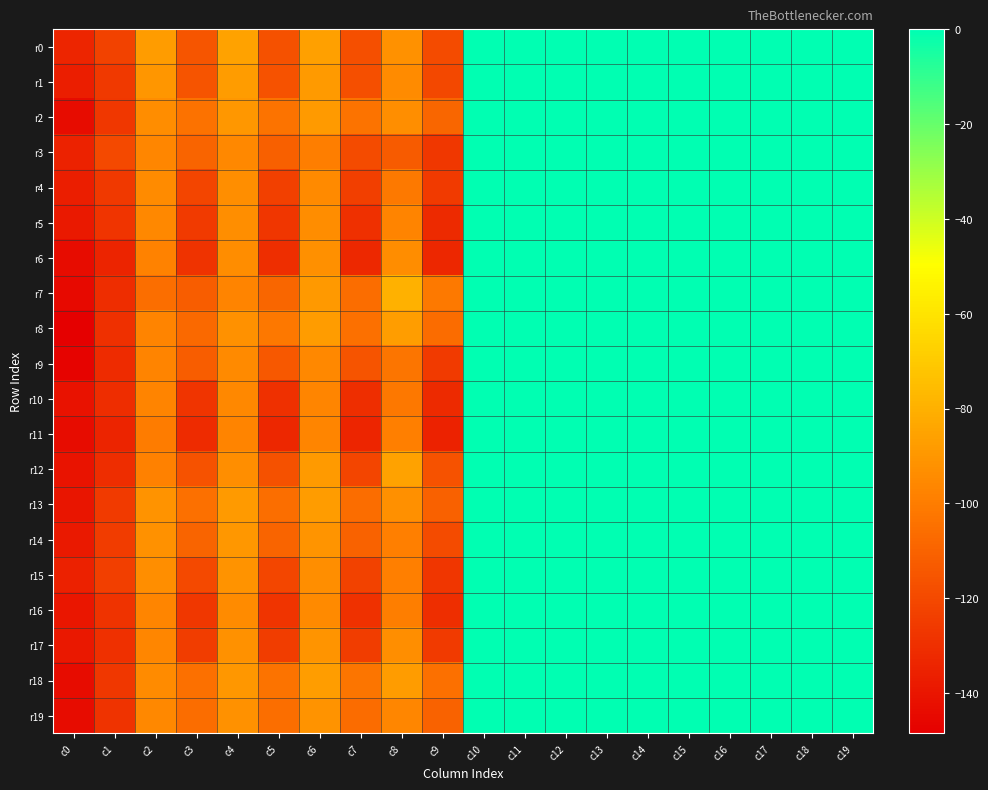

Reading left to right, extract all data points from this chart.

r0: c0=-133.6	c1=-122.8	c2=-88.1	c3=-114.9	c4=-85.6	c5=-116.8	c6=-86.4	c7=-117.7	c8=-92.0	c9=-119.0	c10=0.0	c11=0.0	c12=0.0	c13=0.0	c14=0.0	c15=0.0	c16=0.0	c17=0.0	c18=0.0	c19=0.0
r1: c0=-136.9	c1=-126.2	c2=-90.5	c3=-115.5	c4=-87.8	c5=-116.0	c6=-88.2	c7=-117.7	c8=-94.2	c9=-120.5	c10=0.0	c11=0.0	c12=0.0	c13=0.0	c14=0.0	c15=0.0	c16=0.0	c17=0.0	c18=0.0	c19=0.0
r2: c0=-143.5	c1=-126.8	c2=-93.8	c3=-104.2	c4=-89.5	c5=-103.5	c6=-88.3	c7=-103.3	c8=-93.3	c9=-108.9	c10=0.0	c11=0.0	c12=0.0	c13=0.0	c14=0.0	c15=0.0	c16=0.0	c17=0.0	c18=0.0	c19=0.0
r3: c0=-135.0	c1=-119.6	c2=-96.0	c3=-109.5	c4=-95.5	c5=-111.3	c6=-99.6	c7=-119.1	c8=-113.1	c9=-126.5	c10=0.0	c11=0.0	c12=0.0	c13=0.0	c14=0.0	c15=0.0	c16=0.0	c17=0.0	c18=0.0	c19=0.0
r4: c0=-136.4	c1=-126.3	c2=-94.2	c3=-121.5	c4=-93.1	c5=-123.2	c6=-94.9	c7=-123.7	c8=-101.5	c9=-125.8	c10=0.0	c11=0.0	c12=0.0	c13=0.0	c14=0.0	c15=0.0	c16=0.0	c17=0.0	c18=0.0	c19=0.0
r5: c0=-138.2	c1=-128.0	c2=-95.6	c3=-125.8	c4=-93.2	c5=-127.6	c6=-93.6	c7=-129.6	c8=-97.4	c9=-131.7	c10=0.0	c11=0.0	c12=0.0	c13=0.0	c14=0.0	c15=0.0	c16=0.0	c17=0.0	c18=0.0	c19=0.0
r6: c0=-143.8	c1=-134.0	c2=-97.6	c3=-128.4	c4=-93.8	c5=-130.2	c6=-92.3	c7=-132.7	c8=-94.0	c9=-132.9	c10=0.0	c11=0.0	c12=0.0	c13=0.0	c14=0.0	c15=0.0	c16=0.0	c17=0.0	c18=0.0	c19=0.0
r7: c0=-144.6	c1=-130.7	c2=-105.2	c3=-112.2	c4=-96.9	c5=-108.5	c6=-88.8	c7=-106.0	c8=-80.0	c9=-101.2	c10=0.0	c11=0.0	c12=0.0	c13=0.0	c14=0.0	c15=0.0	c16=0.0	c17=0.0	c18=0.0	c19=0.0
r8: c0=-148.5	c1=-129.4	c2=-96.9	c3=-107.5	c4=-91.7	c5=-102.1	c6=-87.9	c7=-104.8	c8=-87.1	c9=-106.5	c10=0.0	c11=0.0	c12=0.0	c13=0.0	c14=0.0	c15=0.0	c16=0.0	c17=0.0	c18=0.0	c19=0.0
r9: c0=-147.3	c1=-131.4	c2=-97.2	c3=-112.4	c4=-94.6	c5=-114.3	c6=-95.6	c7=-115.9	c8=-103.2	c9=-125.4	c10=0.0	c11=0.0	c12=0.0	c13=0.0	c14=0.0	c15=0.0	c16=0.0	c17=0.0	c18=0.0	c19=0.0
r10: c0=-141.0	c1=-130.6	c2=-97.1	c3=-128.0	c4=-95.2	c5=-129.6	c6=-96.3	c7=-130.1	c8=-101.9	c9=-131.8	c10=0.0	c11=0.0	c12=0.0	c13=0.0	c14=0.0	c15=0.0	c16=0.0	c17=0.0	c18=0.0	c19=0.0
r11: c0=-143.7	c1=-134.1	c2=-100.3	c3=-131.6	c4=-97.2	c5=-133.2	c6=-96.5	c7=-133.8	c8=-99.1	c9=-135.0	c10=0.0	c11=0.0	c12=0.0	c13=0.0	c14=0.0	c15=0.0	c16=0.0	c17=0.0	c18=0.0	c19=0.0
r12: c0=-140.5	c1=-130.9	c2=-98.1	c3=-116.1	c4=-92.8	c5=-117.1	c6=-88.6	c7=-121.2	c8=-85.8	c9=-116.3	c10=0.0	c11=0.0	c12=0.0	c13=0.0	c14=0.0	c15=0.0	c16=0.0	c17=0.0	c18=0.0	c19=0.0
r13: c0=-140.1	c1=-125.6	c2=-91.6	c3=-104.6	c4=-88.3	c5=-105.5	c6=-87.8	c7=-106.0	c8=-92.5	c9=-110.3	c10=0.0	c11=0.0	c12=0.0	c13=0.0	c14=0.0	c15=0.0	c16=0.0	c17=0.0	c18=0.0	c19=0.0
r14: c0=-138.5	c1=-124.7	c2=-92.0	c3=-109.4	c4=-89.5	c5=-109.4	c6=-90.9	c7=-109.9	c8=-98.9	c9=-119.3	c10=0.0	c11=0.0	c12=0.0	c13=0.0	c14=0.0	c15=0.0	c16=0.0	c17=0.0	c18=0.0	c19=0.0
r15: c0=-135.3	c1=-123.9	c2=-93.1	c3=-119.9	c4=-91.5	c5=-121.2	c6=-92.9	c7=-122.7	c8=-98.8	c9=-127.2	c10=0.0	c11=0.0	c12=0.0	c13=0.0	c14=0.0	c15=0.0	c16=0.0	c17=0.0	c18=0.0	c19=0.0
r16: c0=-139.5	c1=-128.4	c2=-96.7	c3=-126.5	c4=-94.4	c5=-128.1	c6=-95.1	c7=-128.9	c8=-99.8	c9=-130.1	c10=0.0	c11=0.0	c12=0.0	c13=0.0	c14=0.0	c15=0.0	c16=0.0	c17=0.0	c18=0.0	c19=0.0
r17: c0=-138.9	c1=-129.4	c2=-96.0	c3=-124.2	c4=-92.0	c5=-124.7	c6=-90.5	c7=-124.2	c8=-93.2	c9=-125.7	c10=0.0	c11=0.0	c12=0.0	c13=0.0	c14=0.0	c15=0.0	c16=0.0	c17=0.0	c18=0.0	c19=0.0
r18: c0=-143.8	c1=-126.7	c2=-94.2	c3=-104.5	c4=-89.8	c5=-103.4	c6=-87.0	c7=-102.9	c8=-87.9	c9=-104.6	c10=0.0	c11=0.0	c12=0.0	c13=0.0	c14=0.0	c15=0.0	c16=0.0	c17=0.0	c18=0.0	c19=0.0
r19: c0=-143.5	c1=-128.3	c2=-95.6	c3=-105.8	c4=-92.1	c5=-105.2	c6=-91.4	c7=-106.4	c8=-96.2	c9=-110.2	c10=0.0	c11=0.0	c12=0.0	c13=0.0	c14=0.0	c15=0.0	c16=0.0	c17=0.0	c18=0.0	c19=0.0